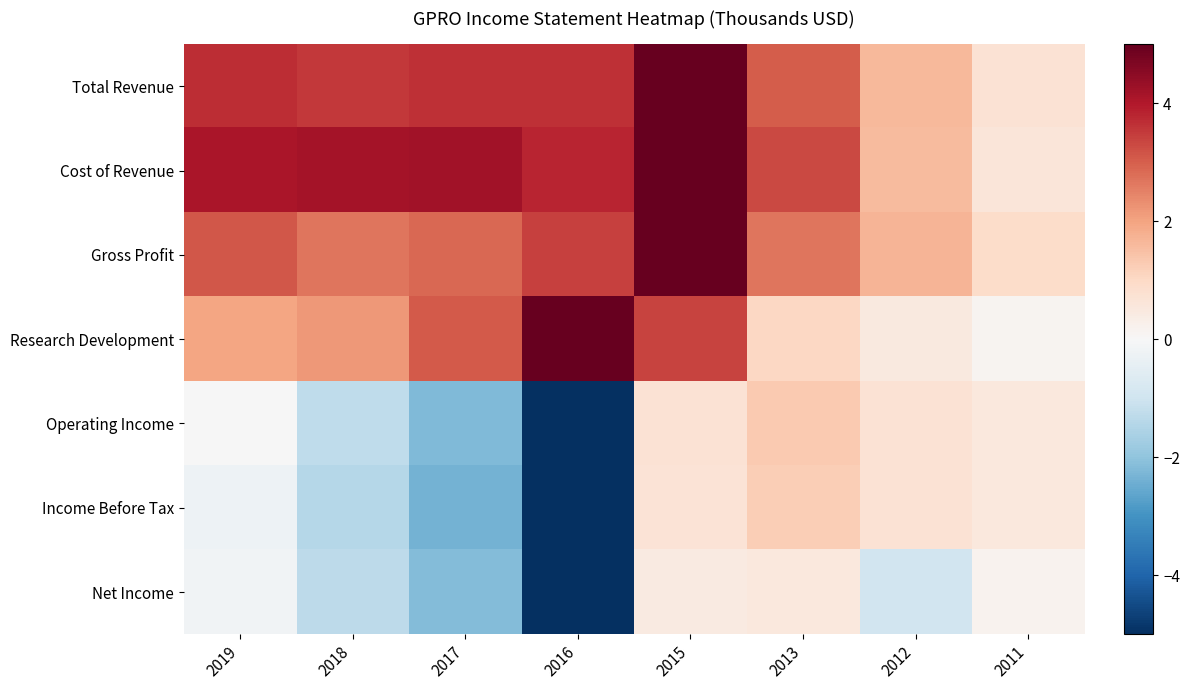

Which series has the widest spread of values?

Operating Income